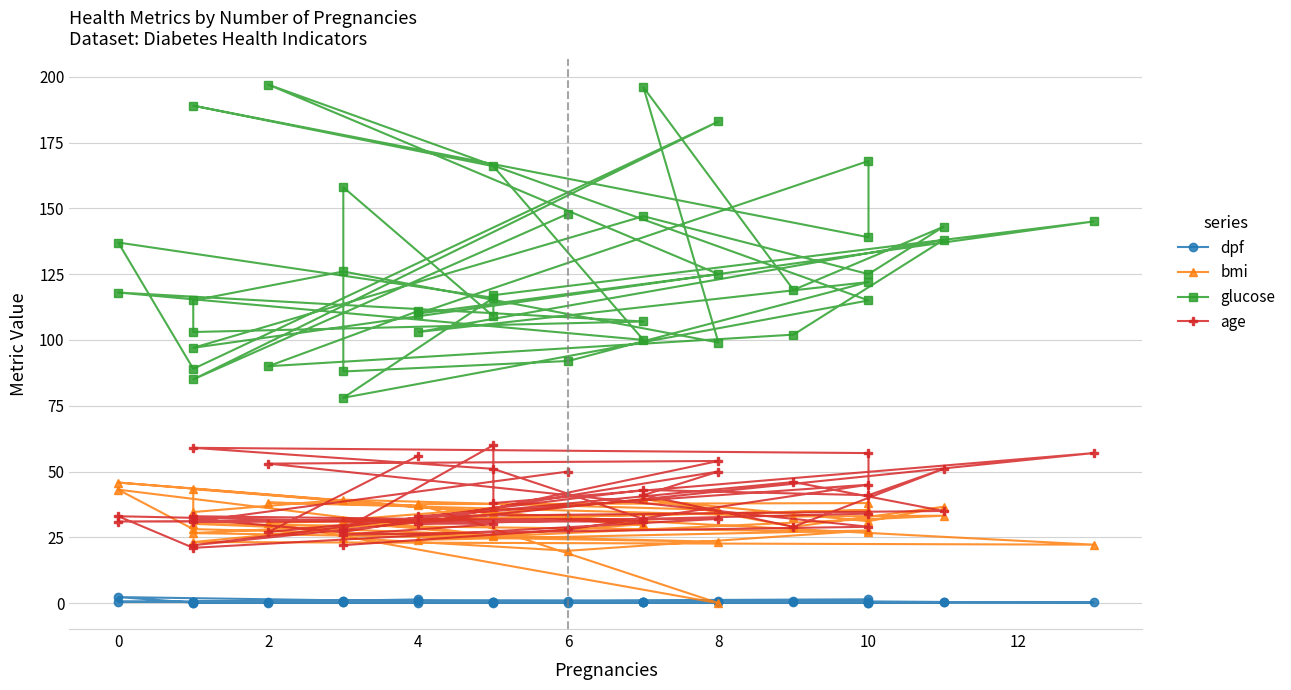

True or false: dpf has a value of 0.1 at 8.

False